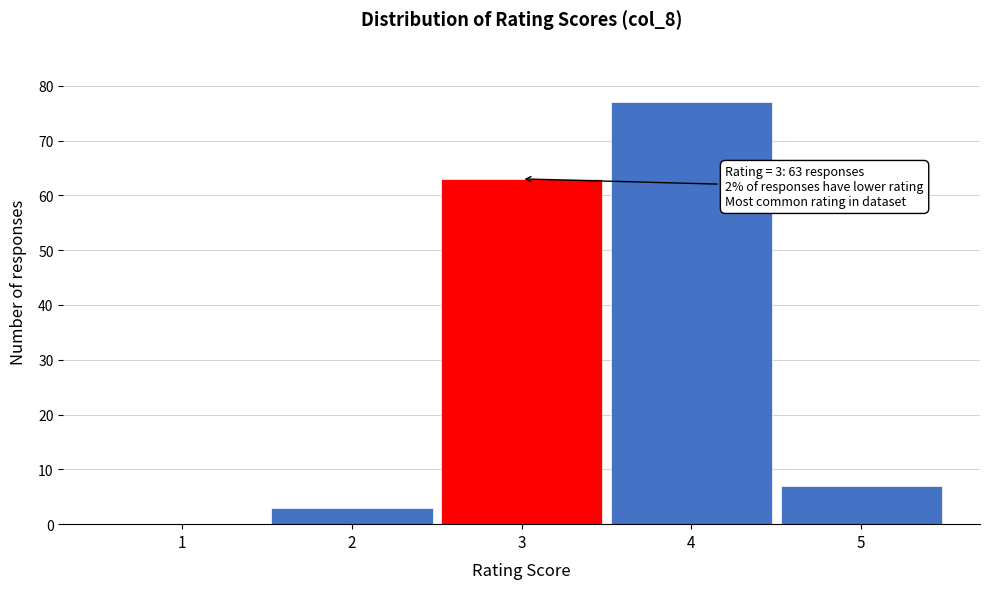

Reading left to right, extract all data points from this chart.

1=0	2=3	3=63	4=77	5=7